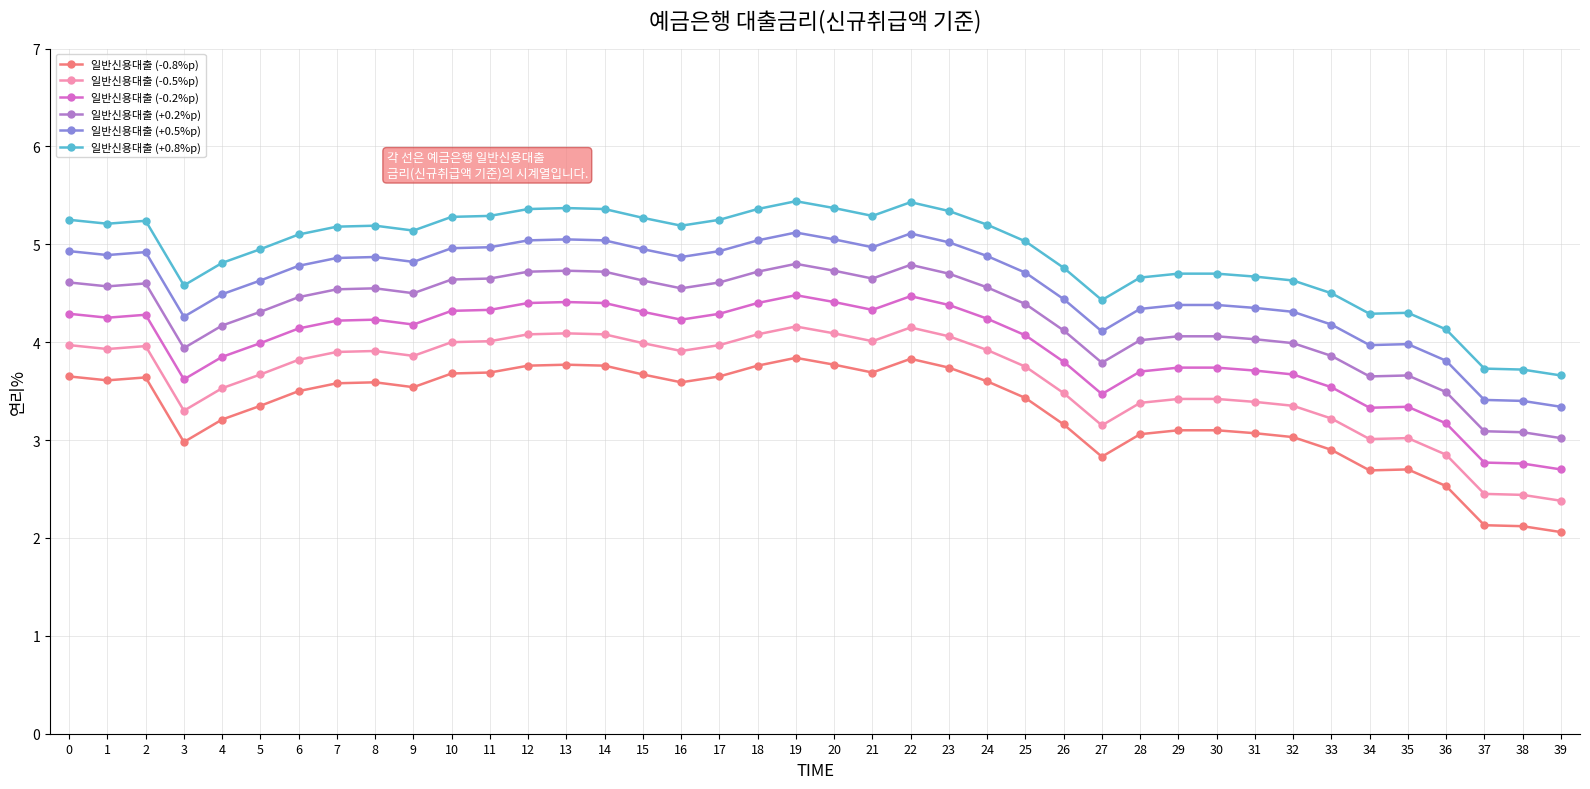

What is the minimum value shown in the chart?

2.1